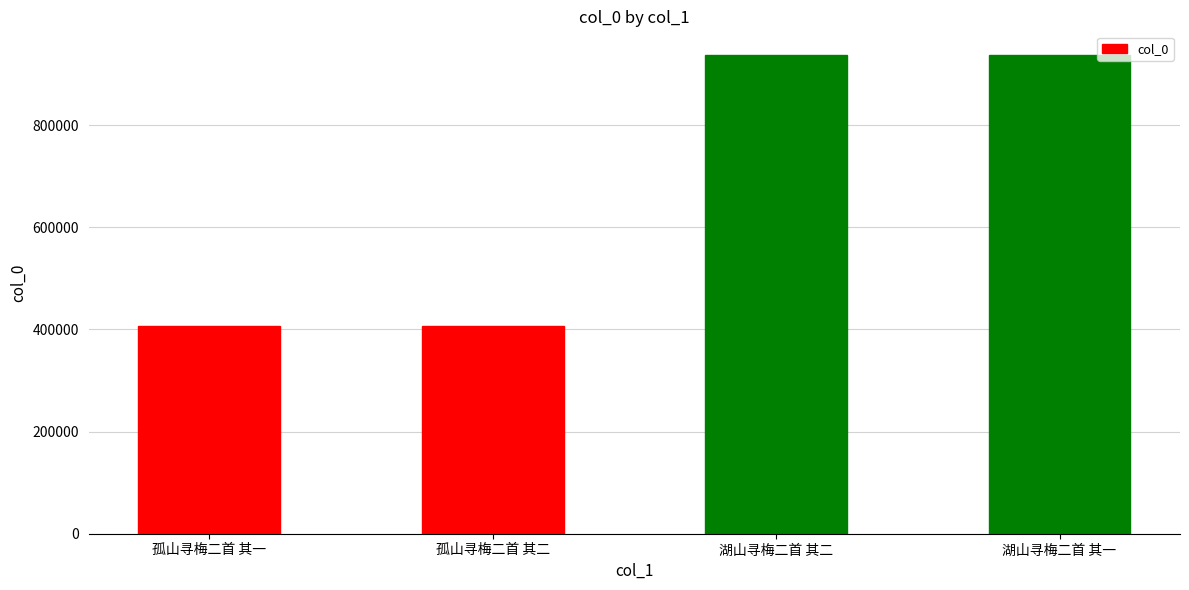

The chart shows a value of 685913 at 孤山寻梅二首 其二. True or false?

False